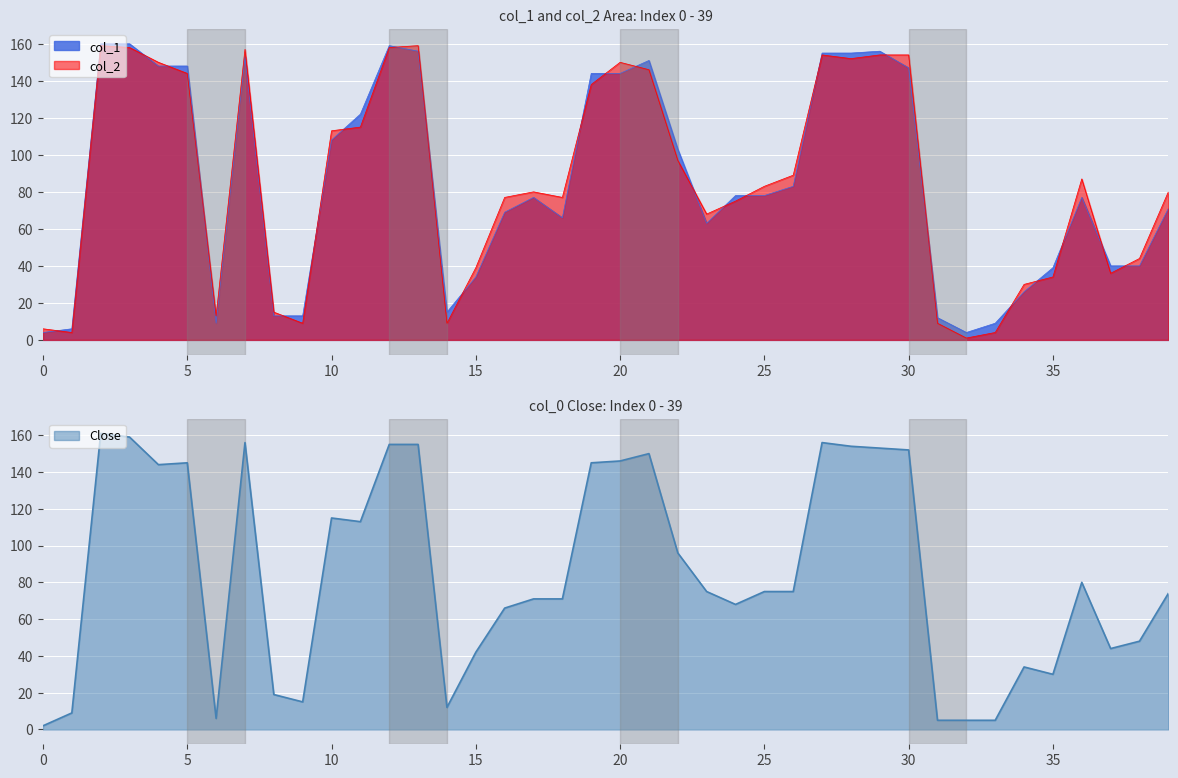

What is the minimum value for col_1?

4